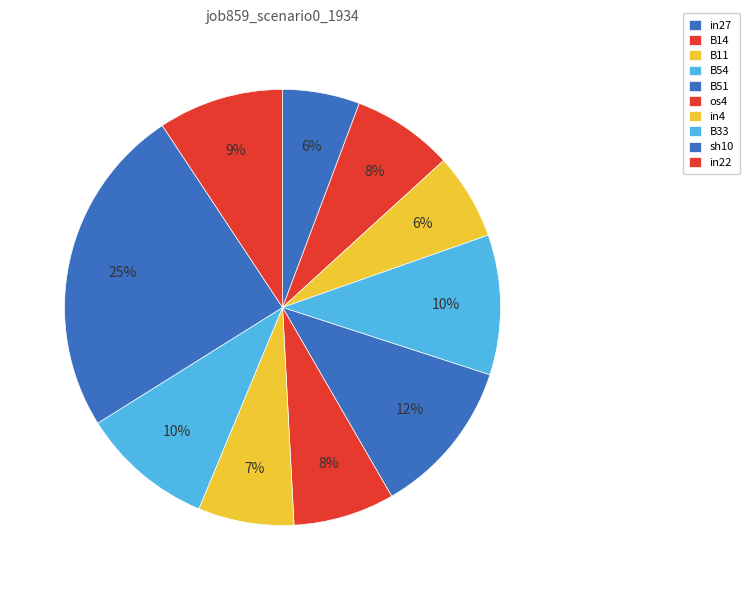

What is the change in value from B14 to B33?

+0.1